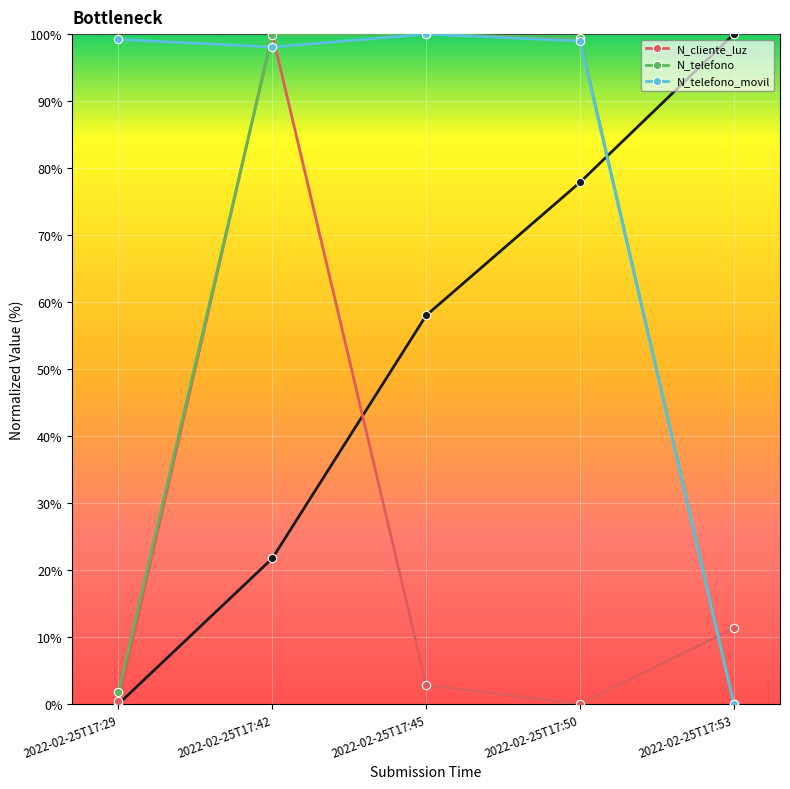

Read the N_telefono value at 2022-02-25T17:42.

99.8